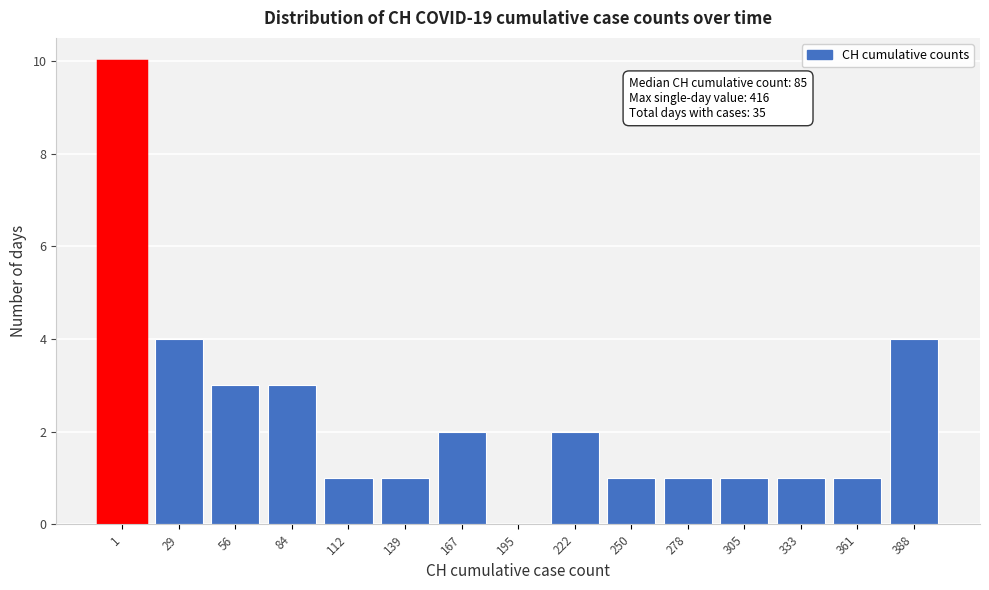

Reading left to right, extract all data points from this chart.

1=10	29=4	56=3	84=3	112=1	139=1	167=2	195=0	222=2	250=1	278=1	305=1	333=1	361=1	388=4